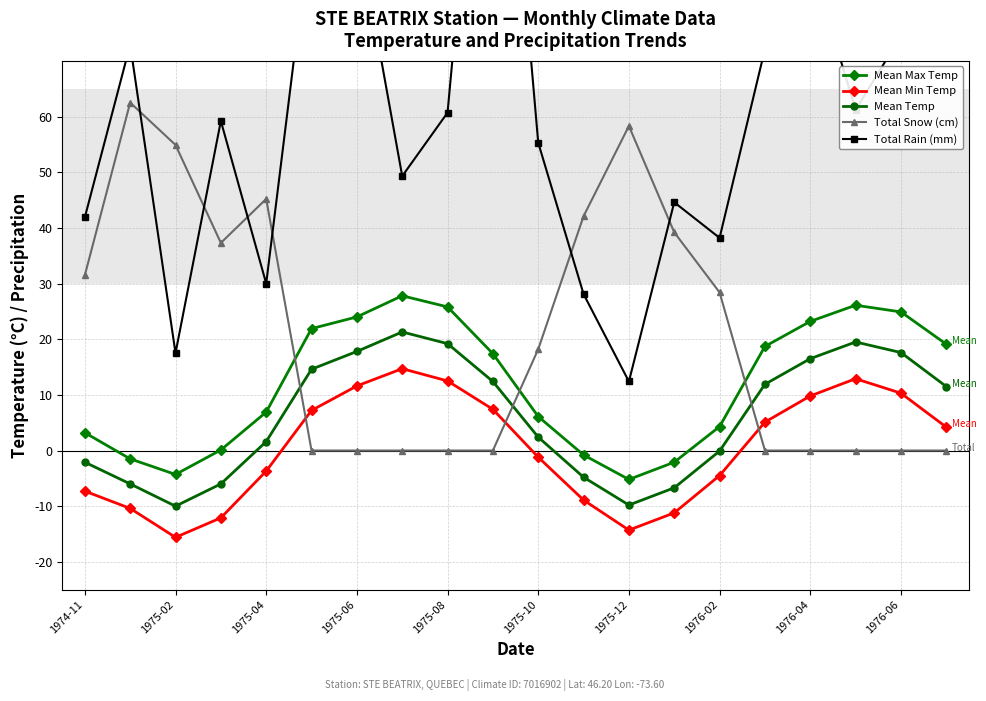

Does the chart have visible grid lines?

Yes